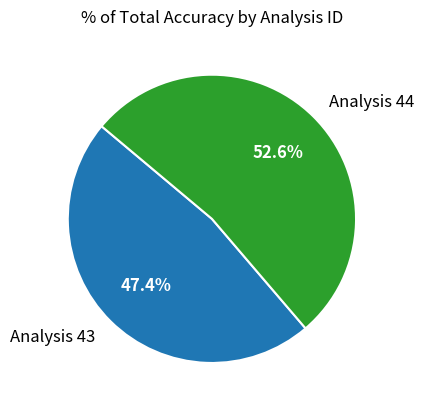

To the nearest percent, what is the difference between the largest and smallest slice percentages?

5%